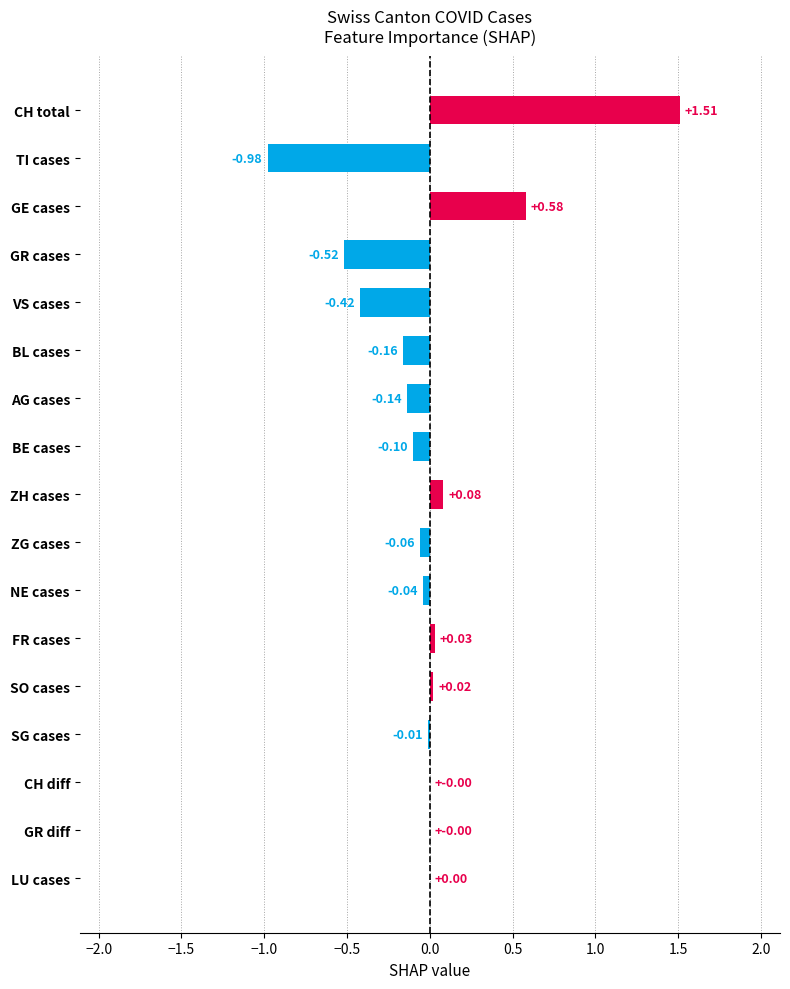

Between ZH cases and BE cases, which is larger?

ZH cases